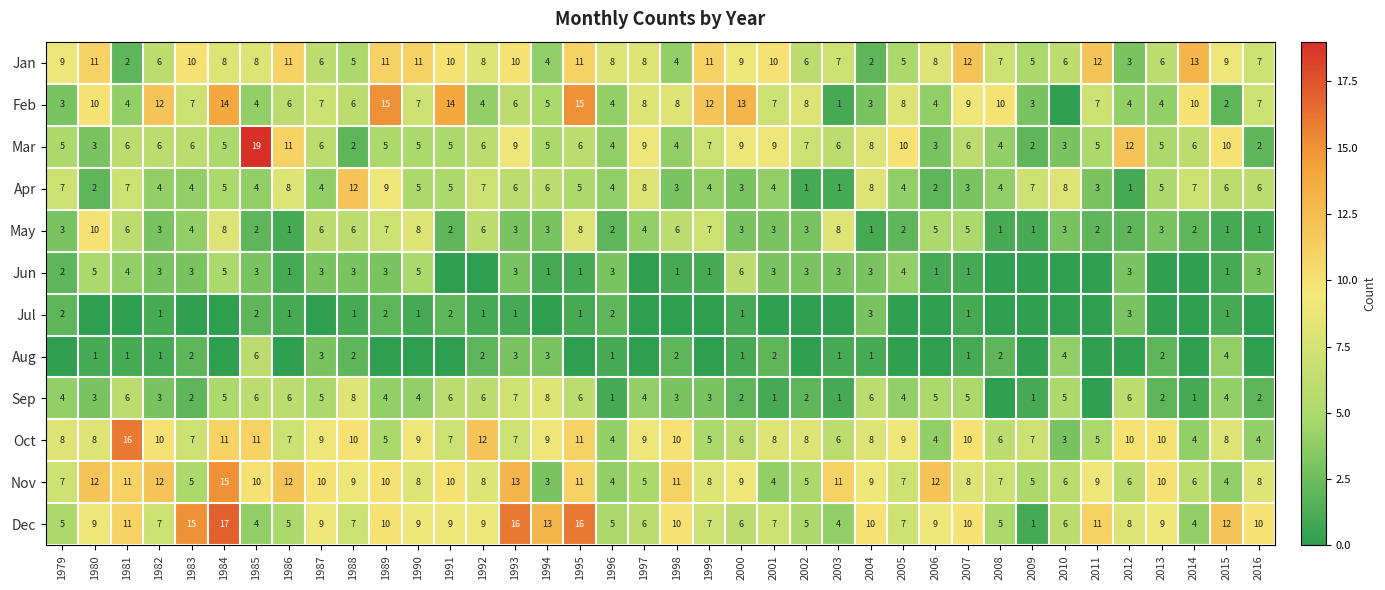

What is the difference between the highest and lowest values at 1982?

11